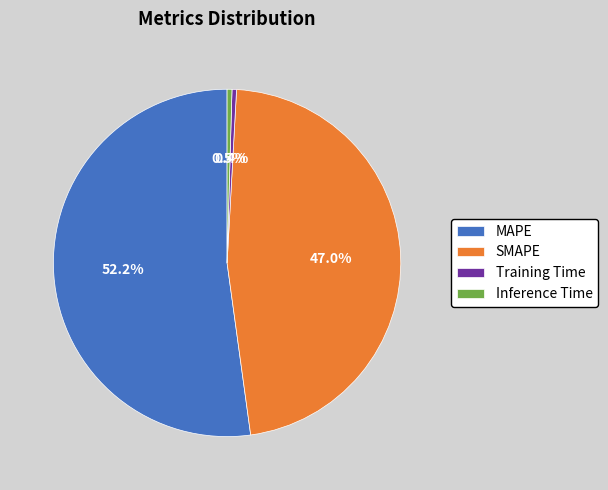

Count the number of slices in the pie.

4